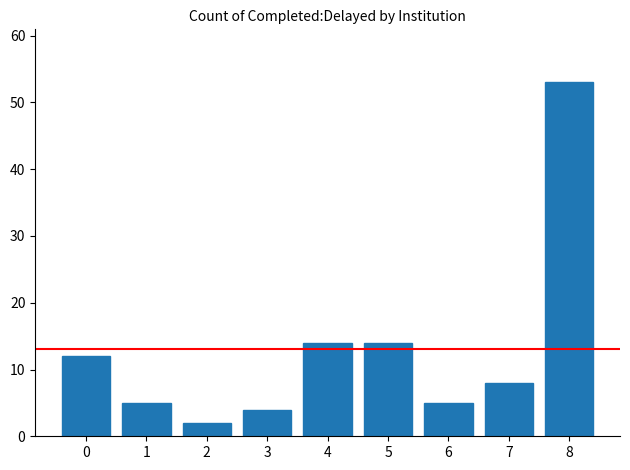

Reading left to right, list all the values displayed in this chart.

12	5	2	4	14	14	5	8	53